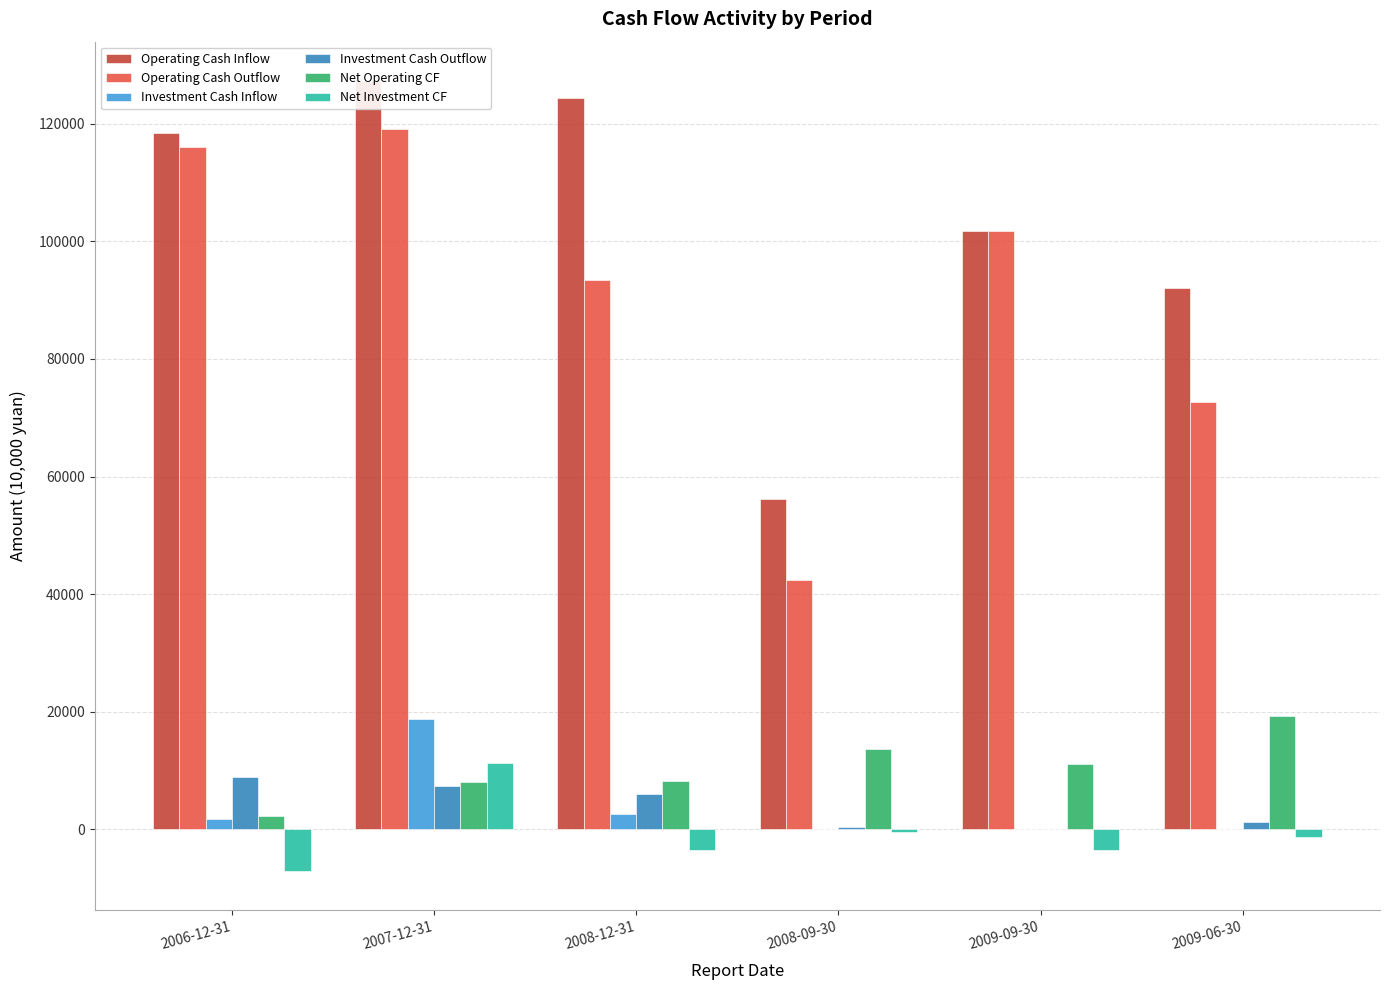

The value of Investment Cash Inflow at 2007-12-31 is 25787. True or false?

False